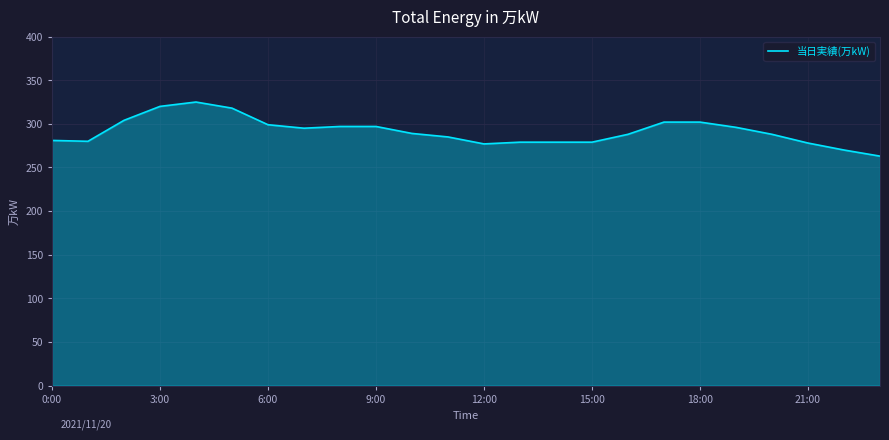

What is the smallest value displayed?

263